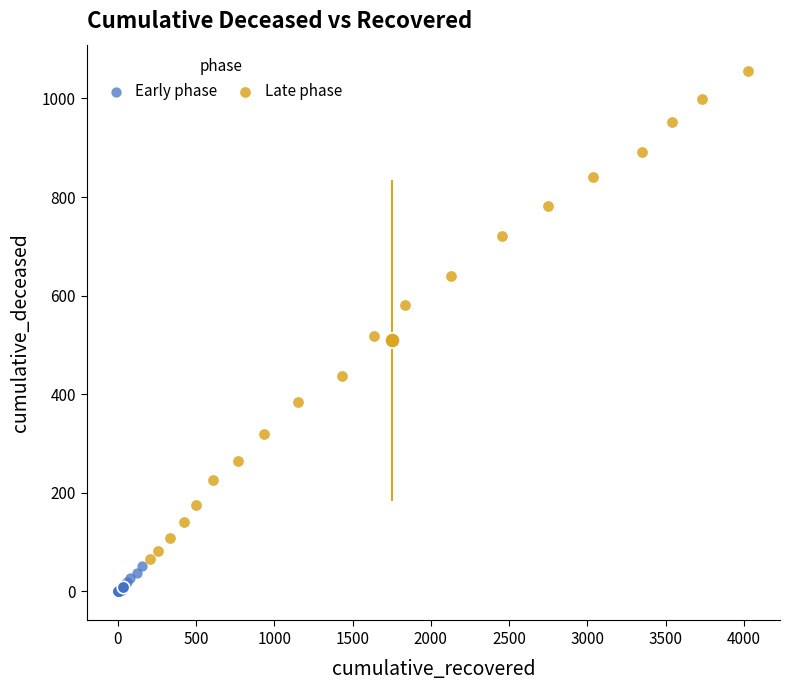

What are all the series names shown in the legend?

Early phase, Late phase